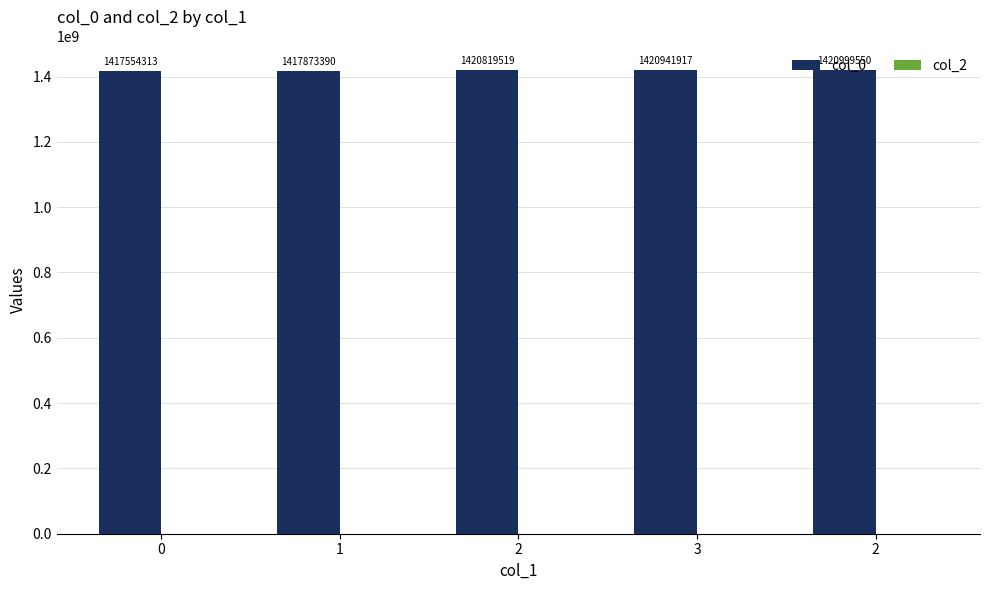

How many distinct data groups are displayed?

1